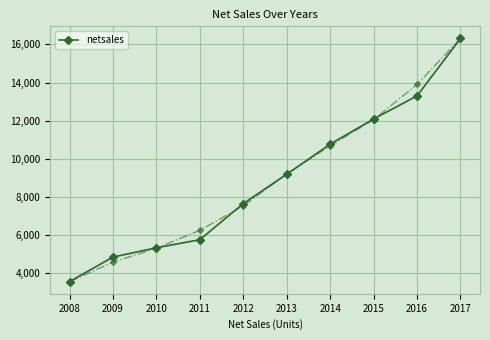

What is the smallest value displayed?

3563.5